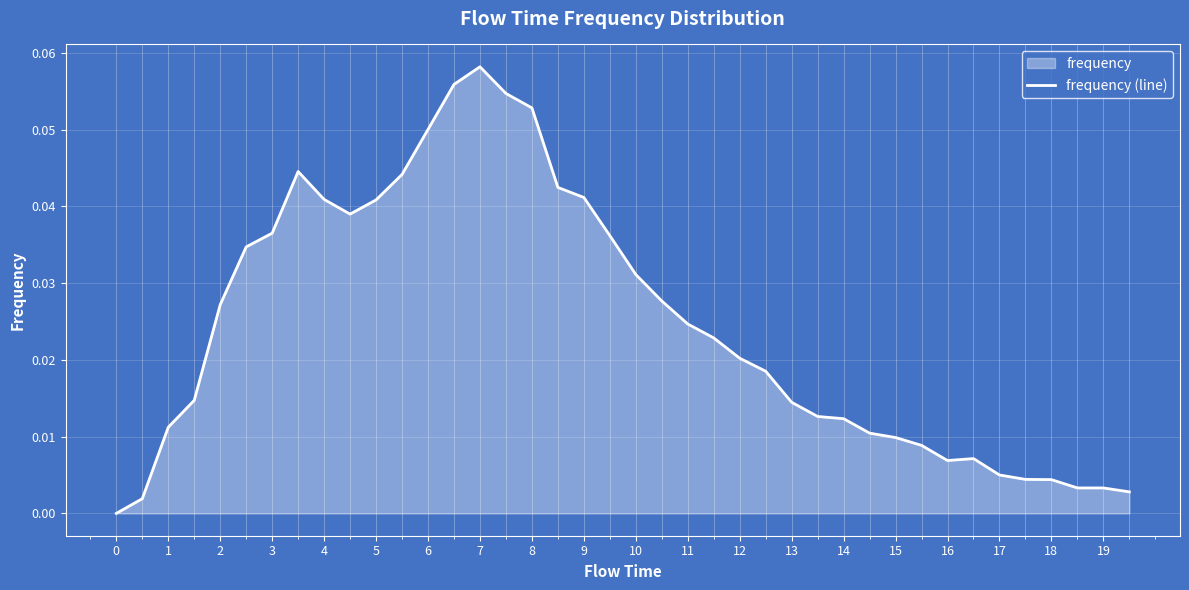

How many positive values are there?

39